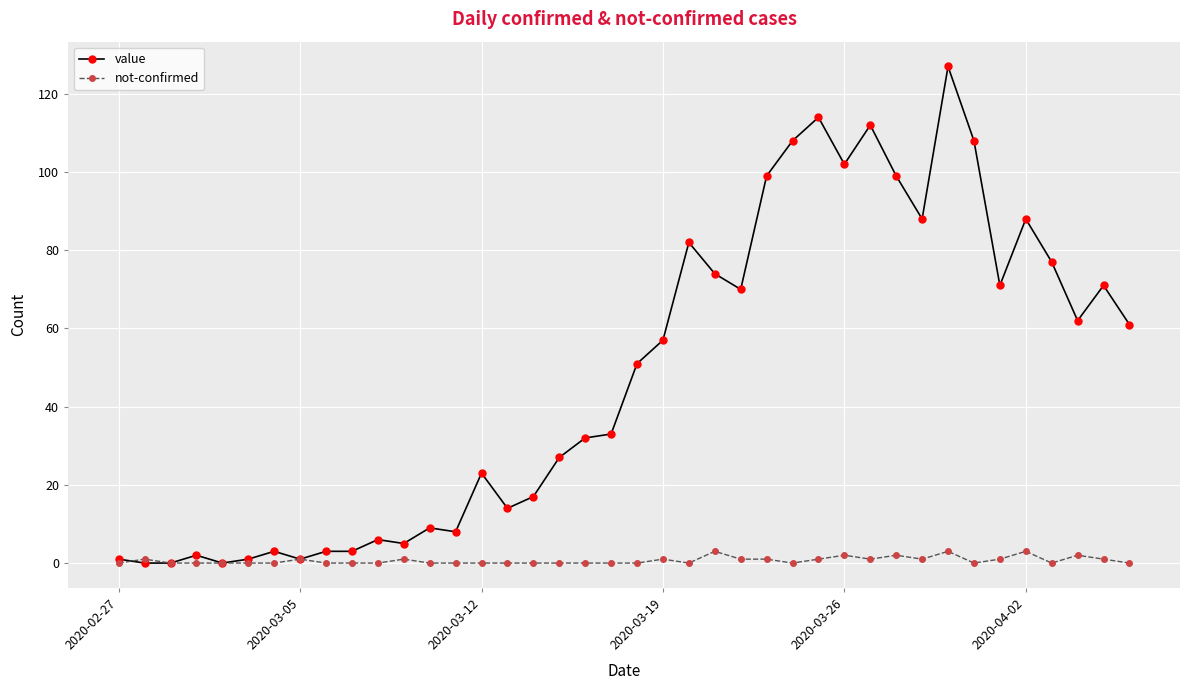

True or false: not-confirmed has more than 2 interior local peaks.

True